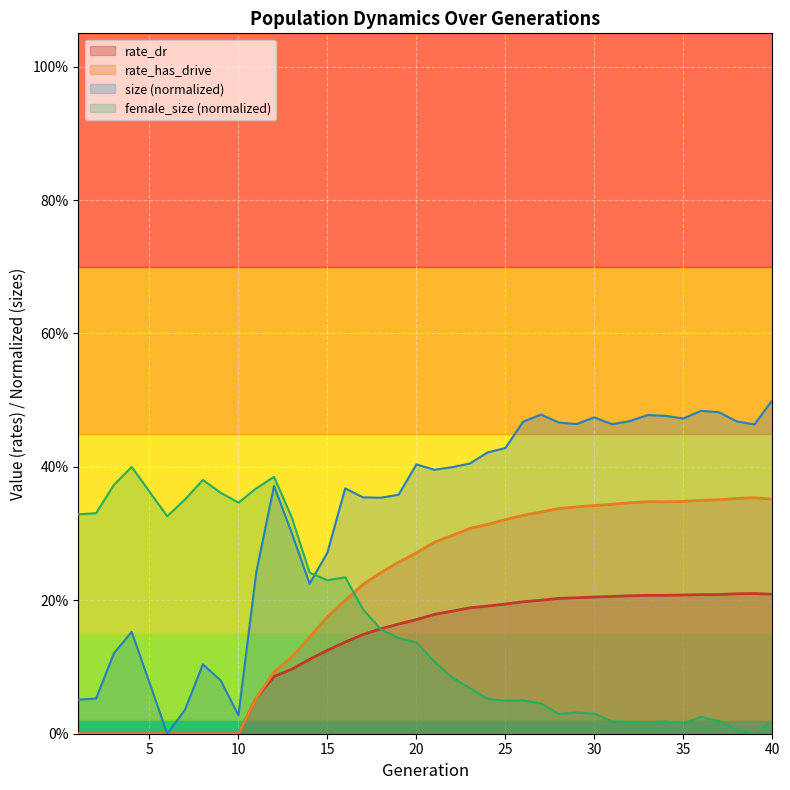

True or false: rate_dr and rate_has_drive intersect in this chart.

False